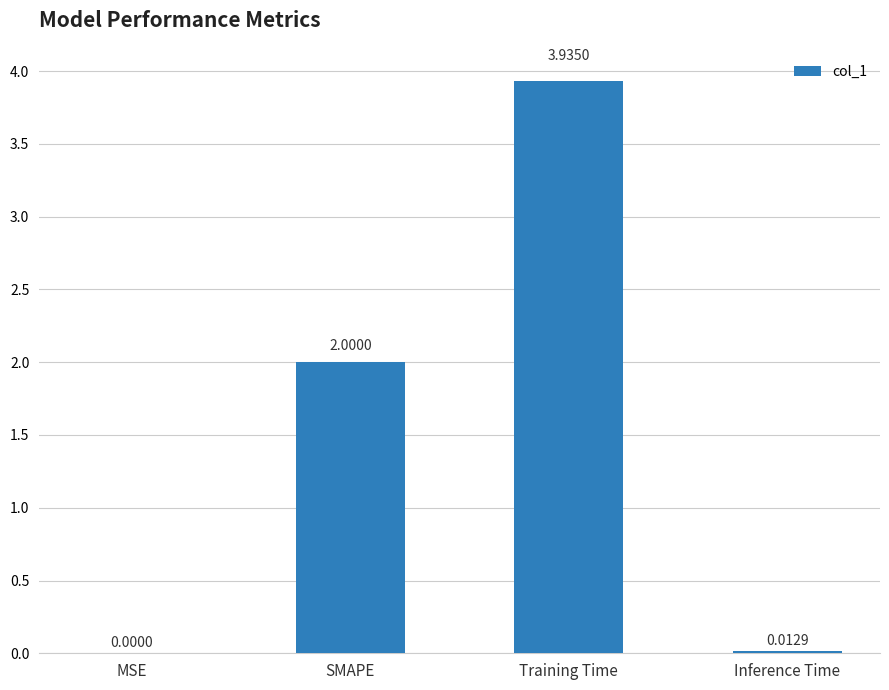

What is the sum of all values?

5.9